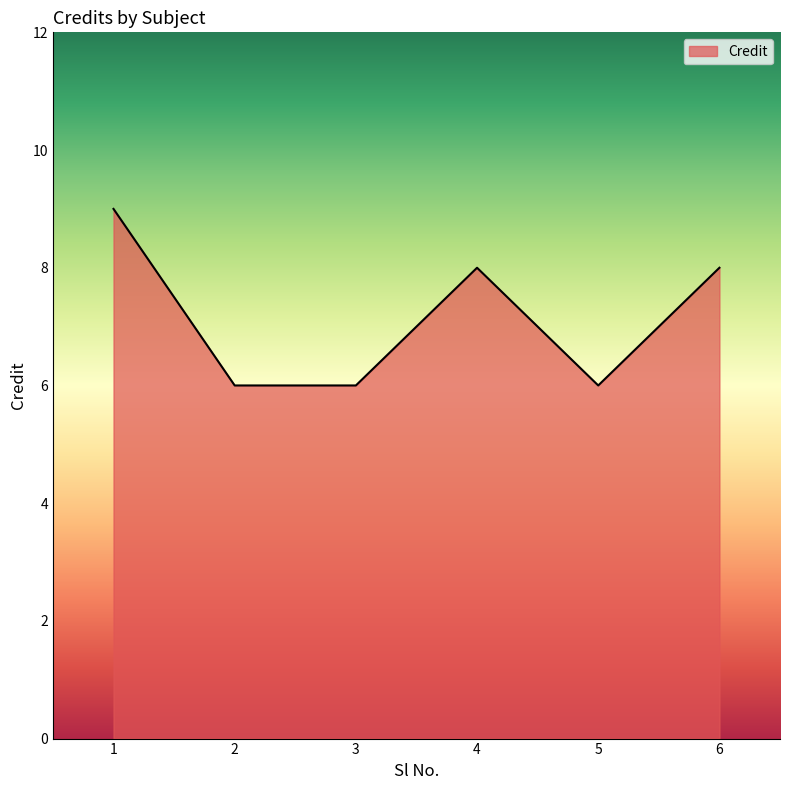

True or false: there are more than 1 points higher than both neighbors.

False